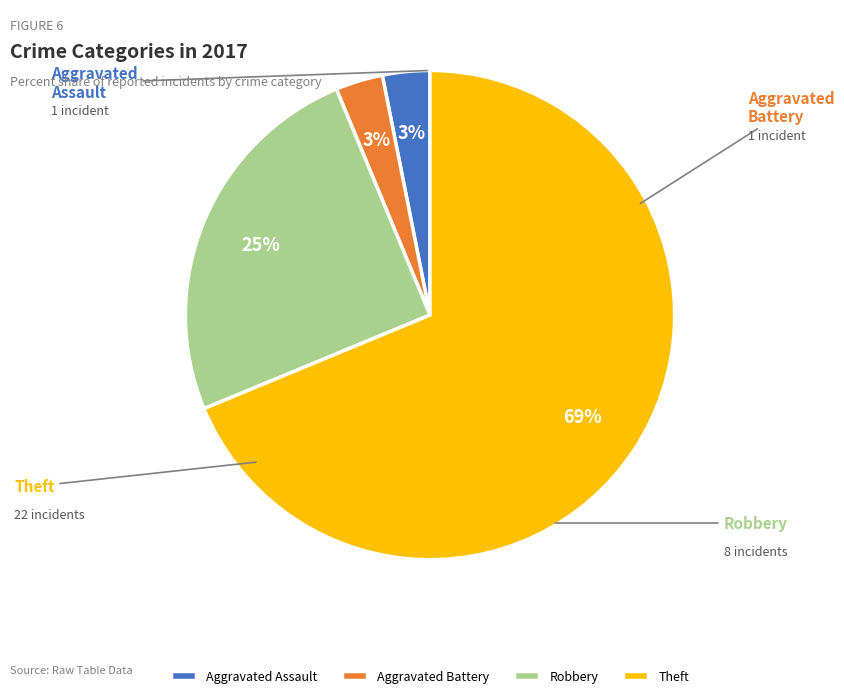

To the nearest percent, what portion does Aggravated Assault represent?

3%